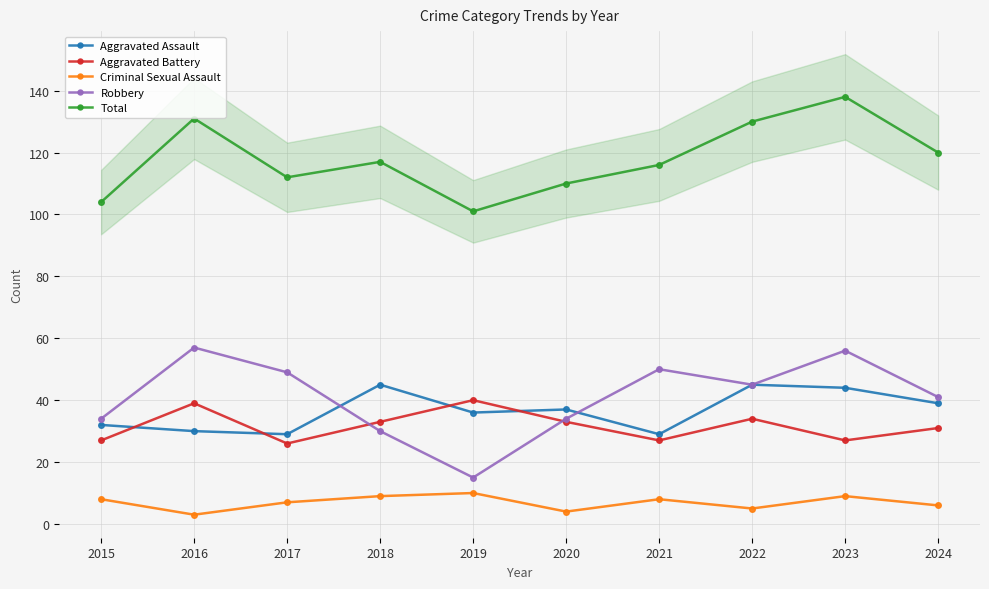

Which category has the lowest value in the Robbery series?

2019